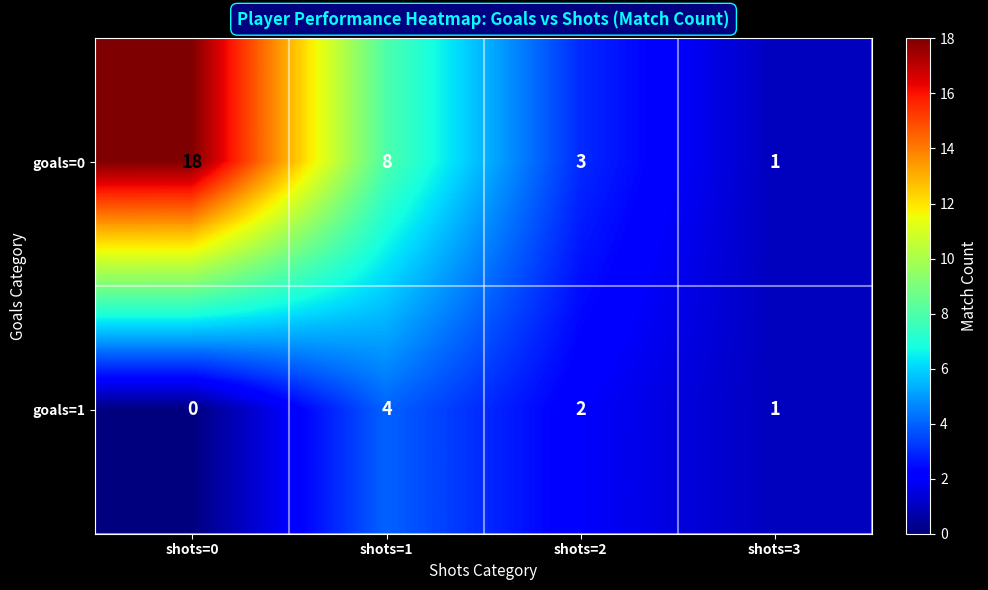

List the series in order of their overall mean, highest first.

goals=0, goals=1